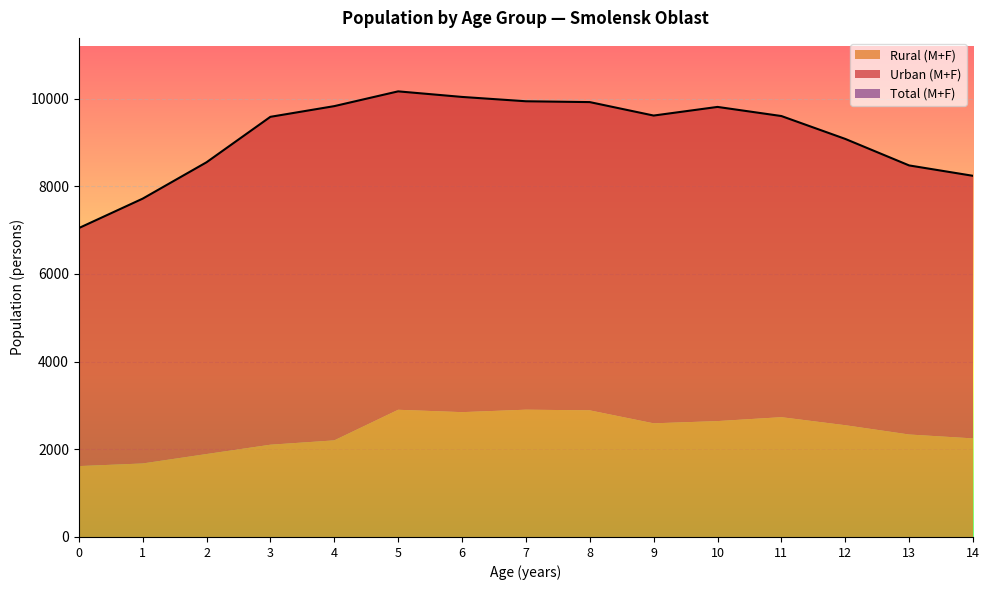

Reading right to left, list all the values displayed in this chart.

14=8240	13=8477	12=9082	11=9604	10=9812	9=9615	8=9922	7=9941	6=10040	5=10167	4=9830	3=9586	2=8549	1=7719	0=7047